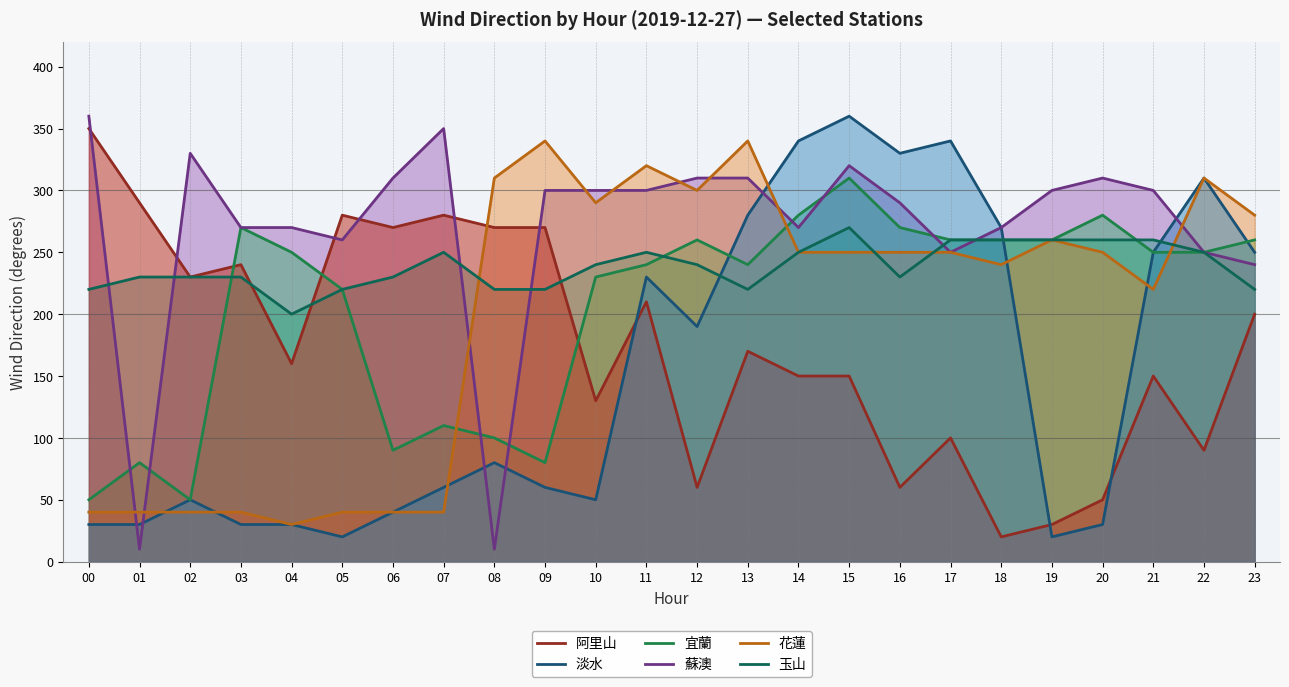

How many interior local valleys does the 蘇澳 series have?

5